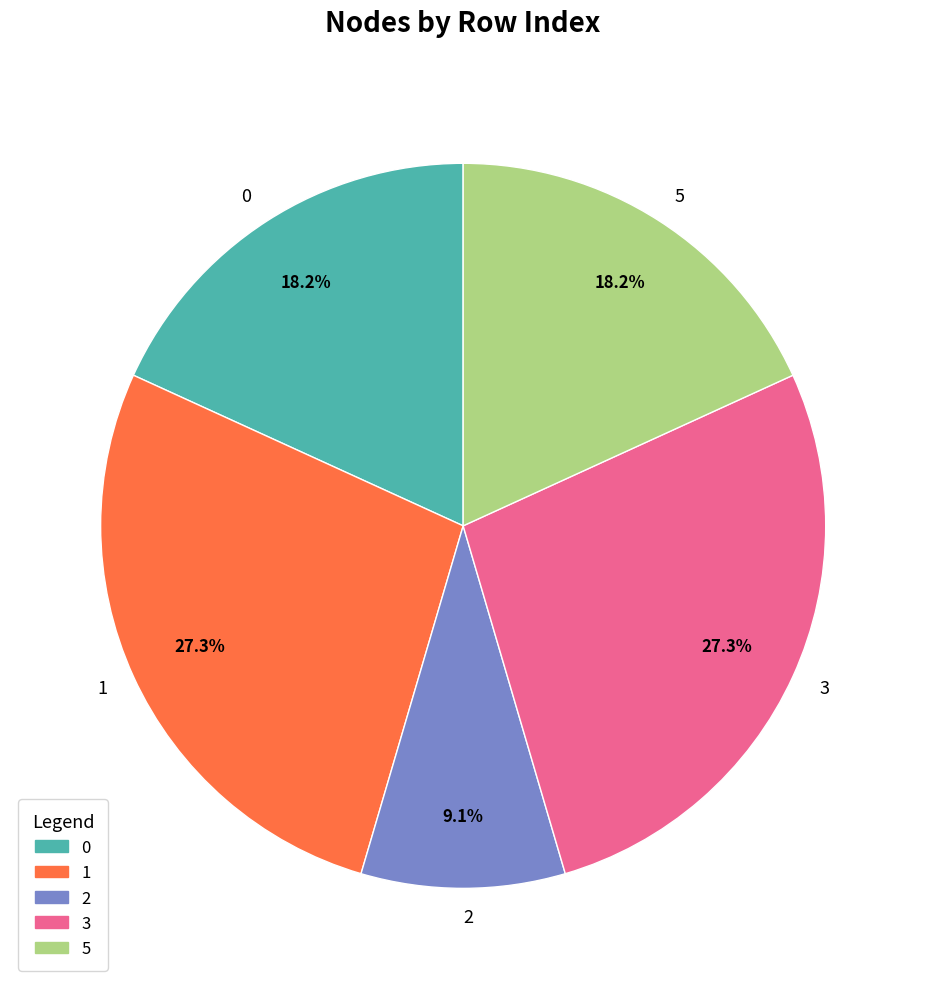

Does 3 account for over 50% of the chart?

No